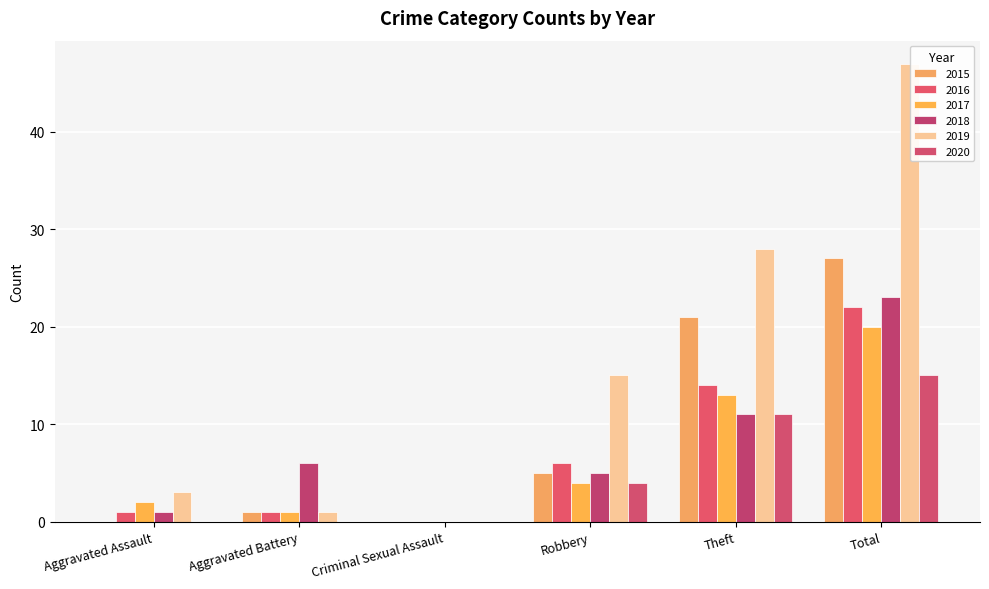

How many positive values does the 2019 series have?

5